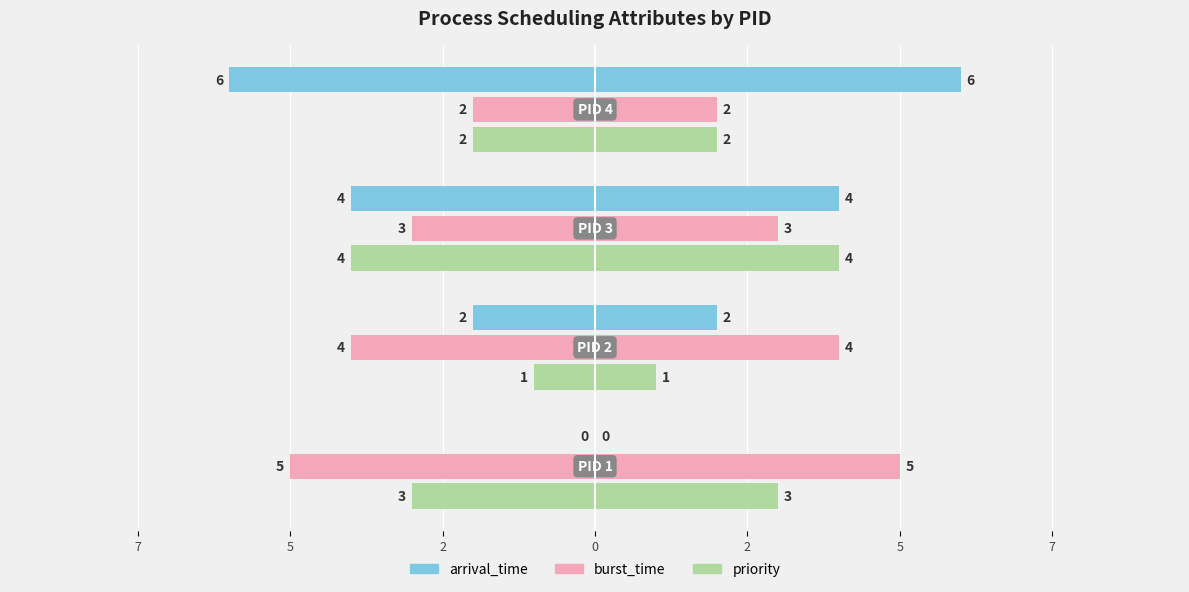

What is the difference between the second highest and minimum values in the priority series?

2